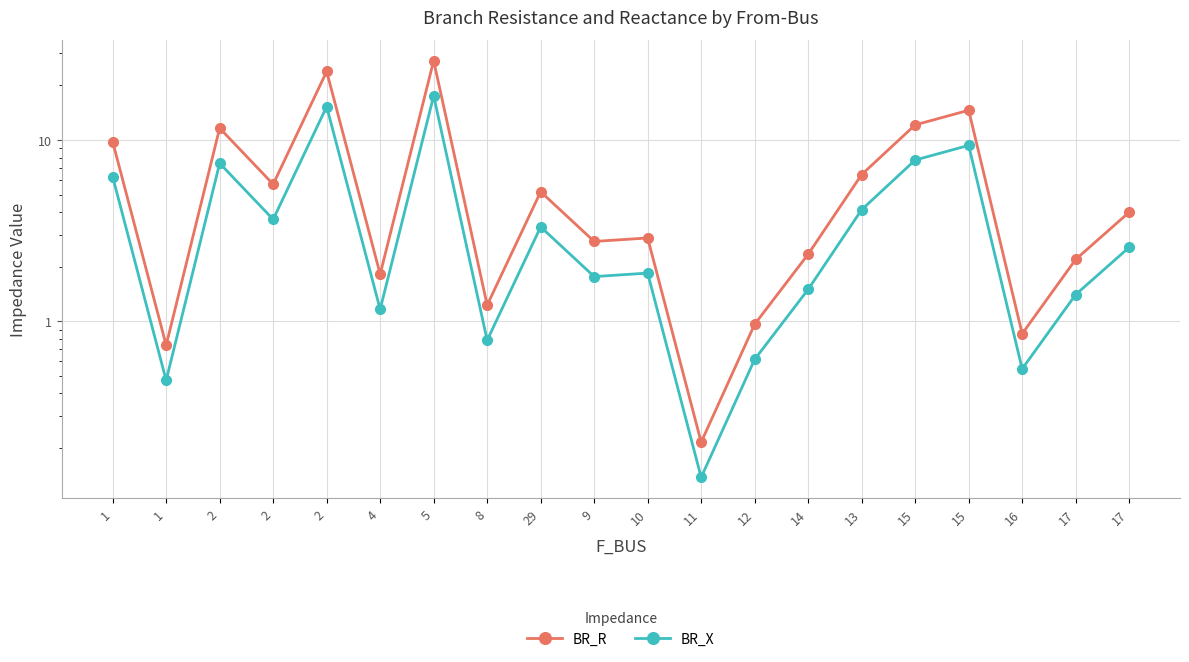

What is the average value of the BR_X series?

4.4